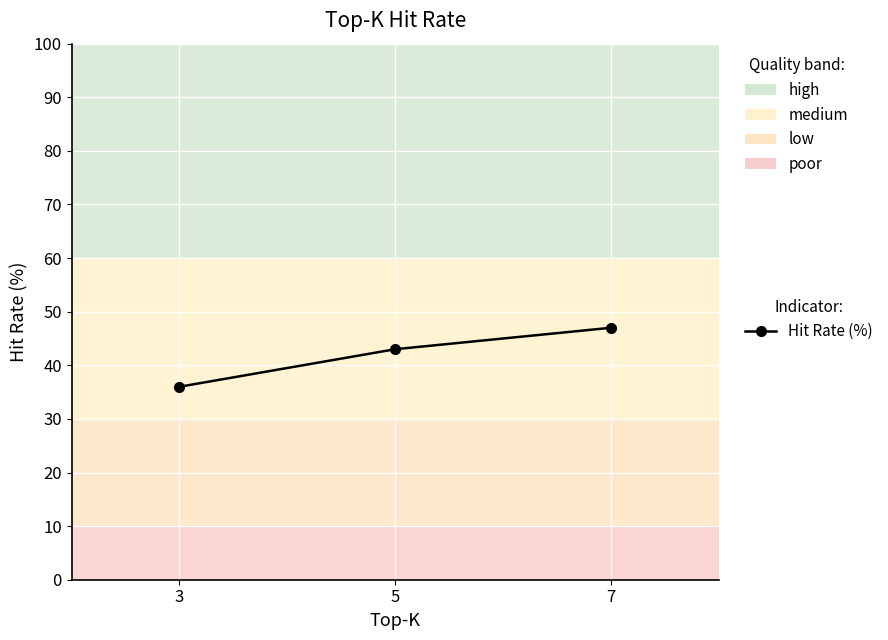

Reading right to left, extract all data points from this chart.

47	43	36